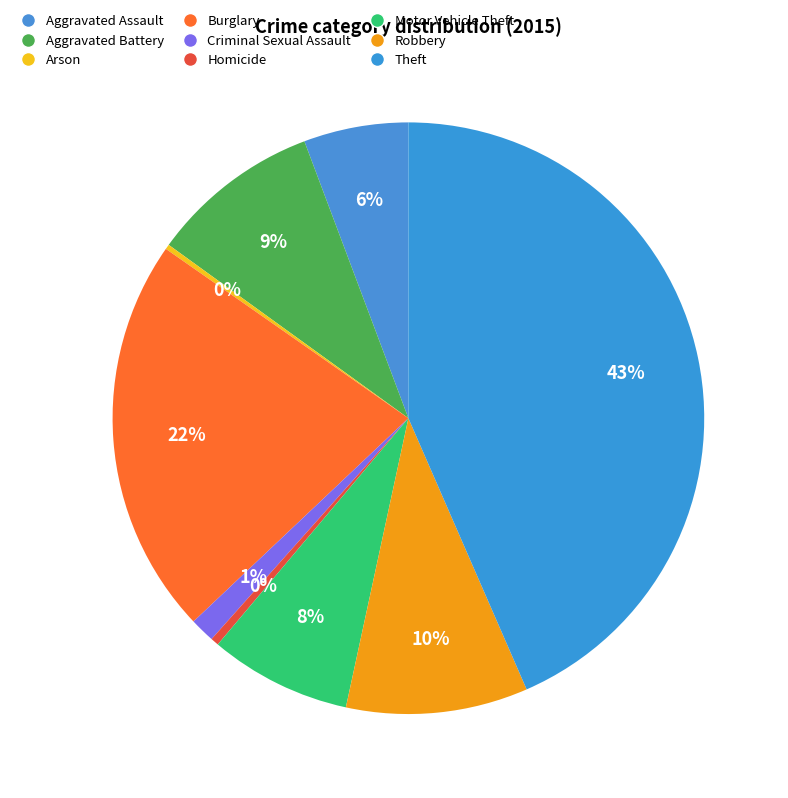

Is Arson the majority of the pie?

No